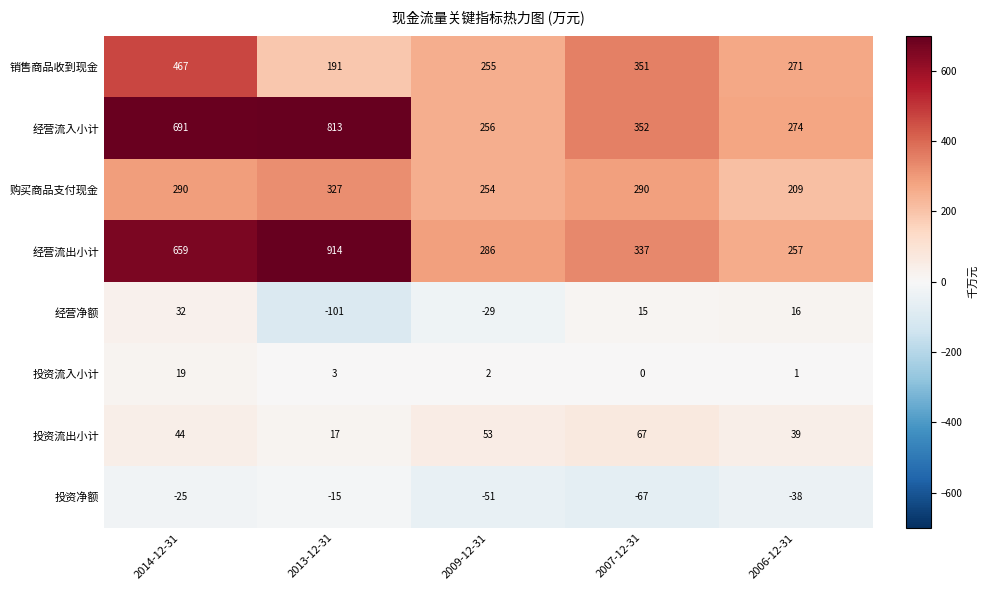

Where is 投资净额 nearest to the value -41?

2006-12-31